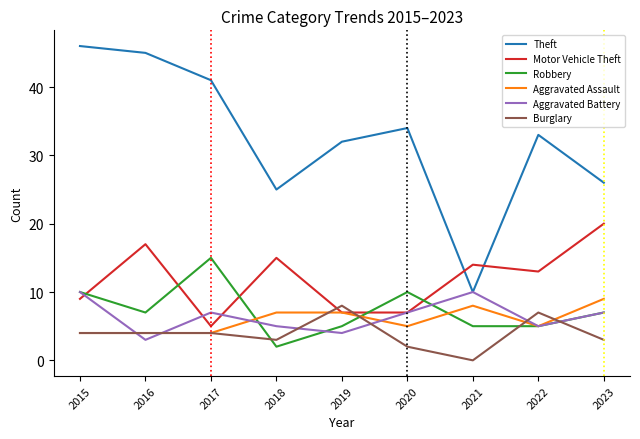

Which series changed the most between 2016 and 2022?

Theft